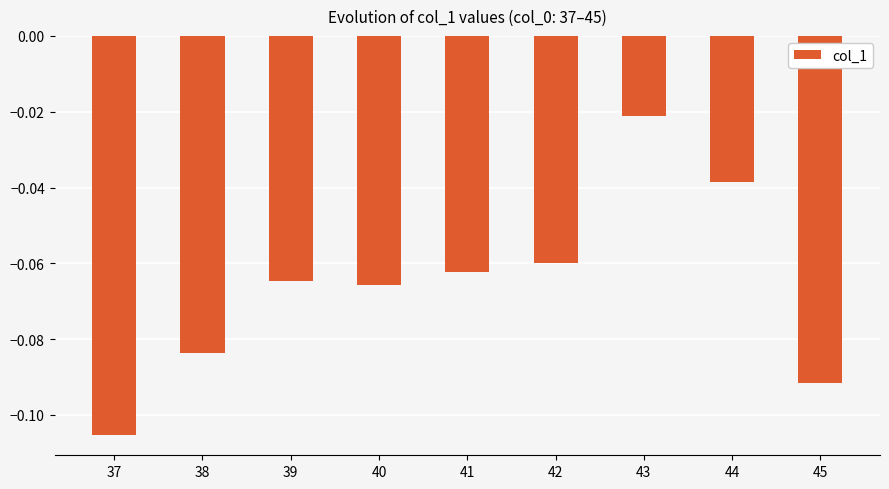

Rank the categories by value from lowest to highest.

37, 45, 38, 40, 39, 41, 42, 44, 43